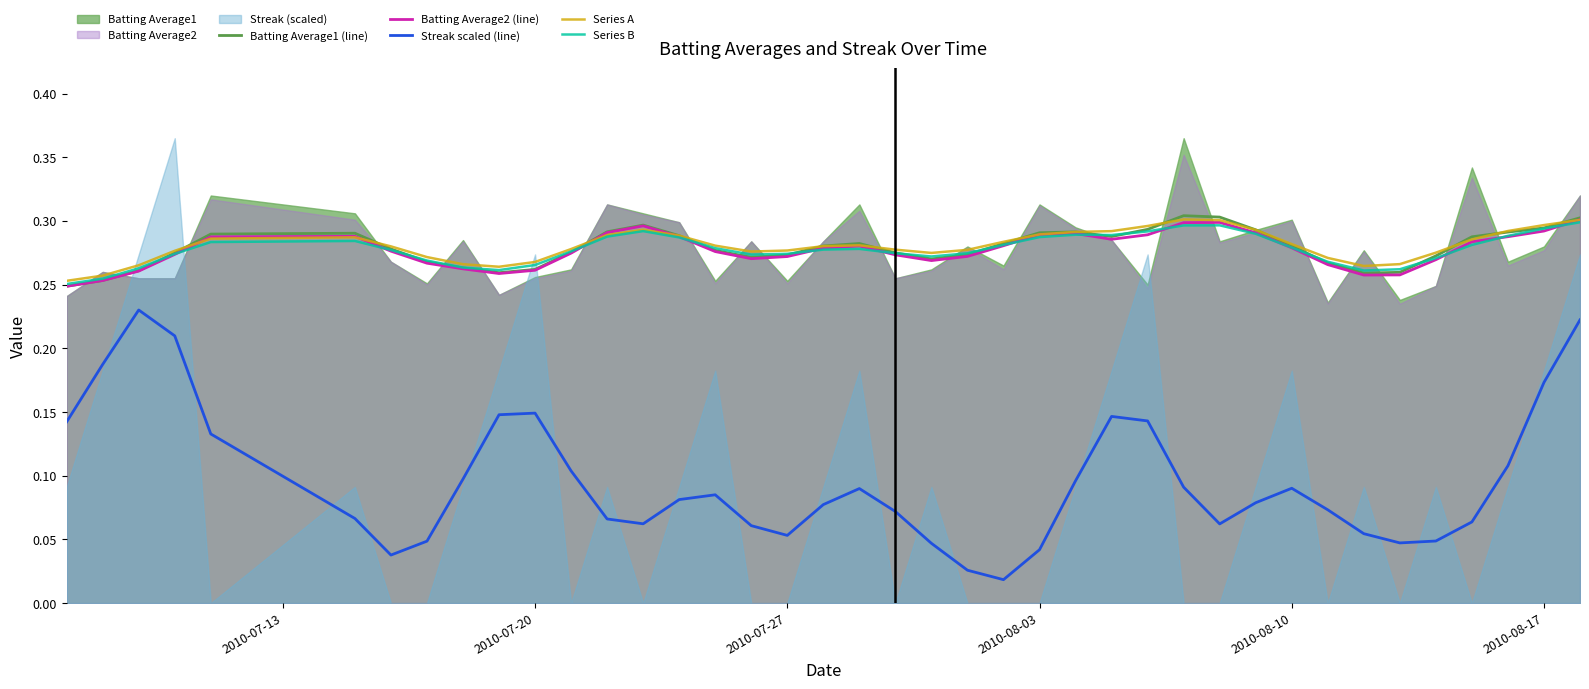

Rank the series by their maximum value, from lowest to highest.

Streak scaled (line), Series B, Batting Average2 (line), Series A, Batting Average1 (line)